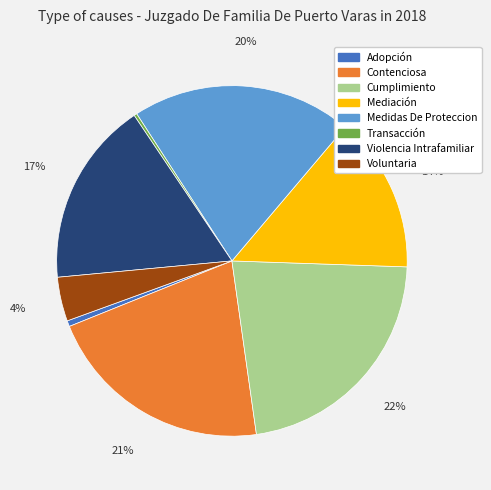

To the nearest percent, what is the difference between the largest and smallest slice percentages?

22%